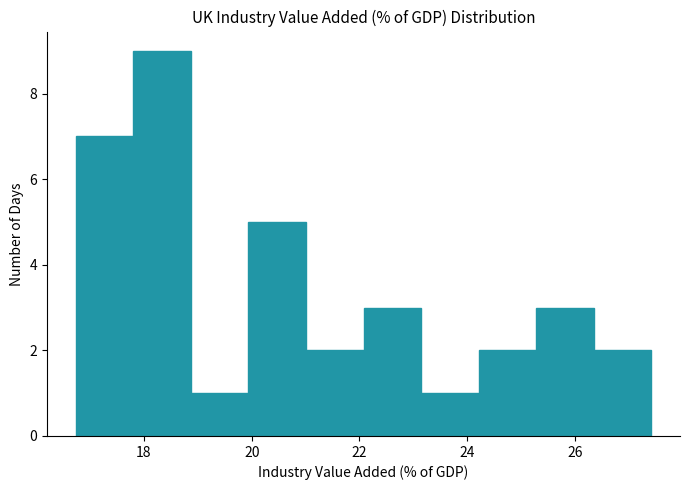

What is the height of the bar covering 21.0 to 22.0 on the x-axis? Neither the bar edges nor the heights are printed on the chart, so give them approximately, as read against the axes.

2